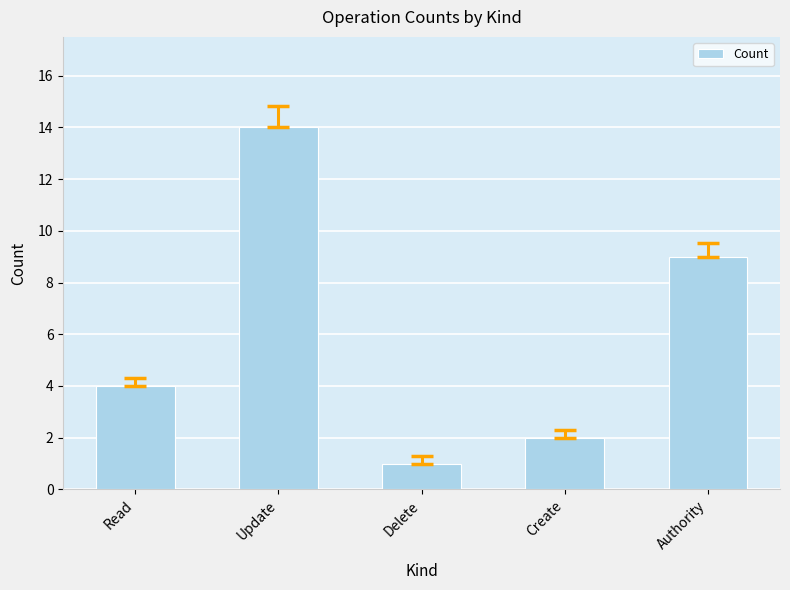

At which label is the value closest to 7?

Authority